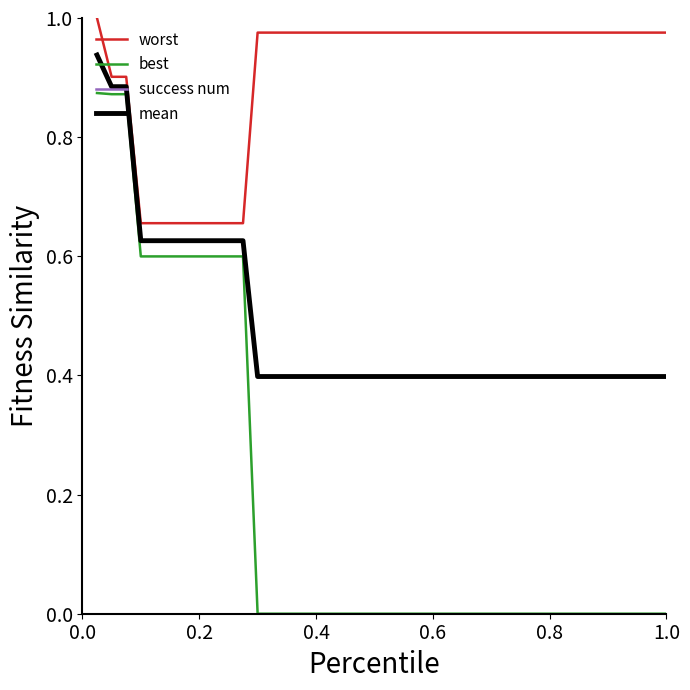

Which series has the largest total across all categories?

worst